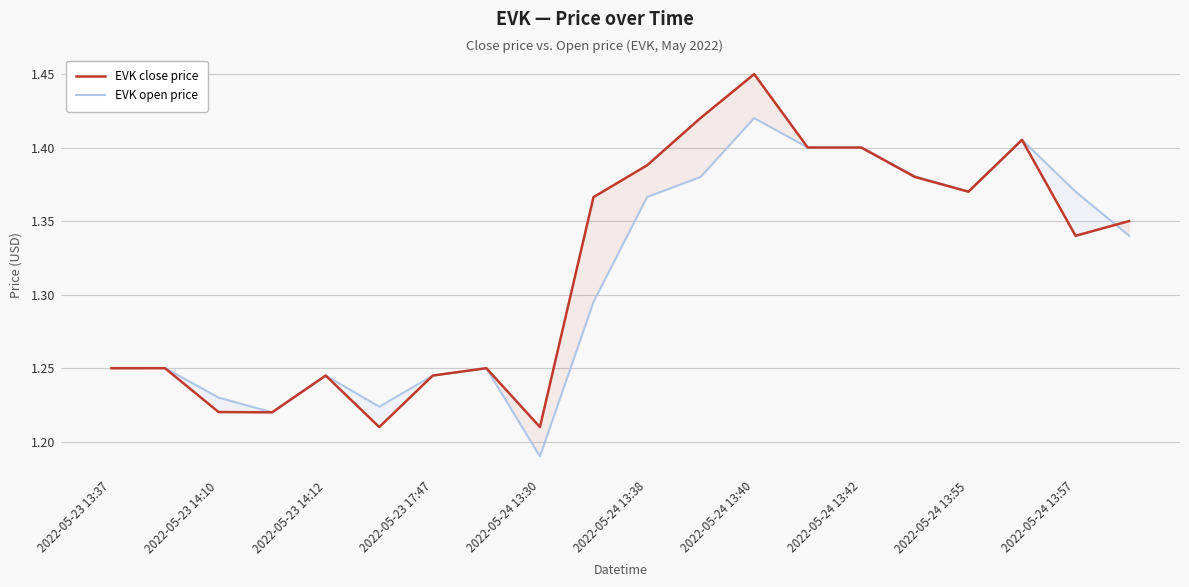

Is this an area chart (filled region under the line)?

No